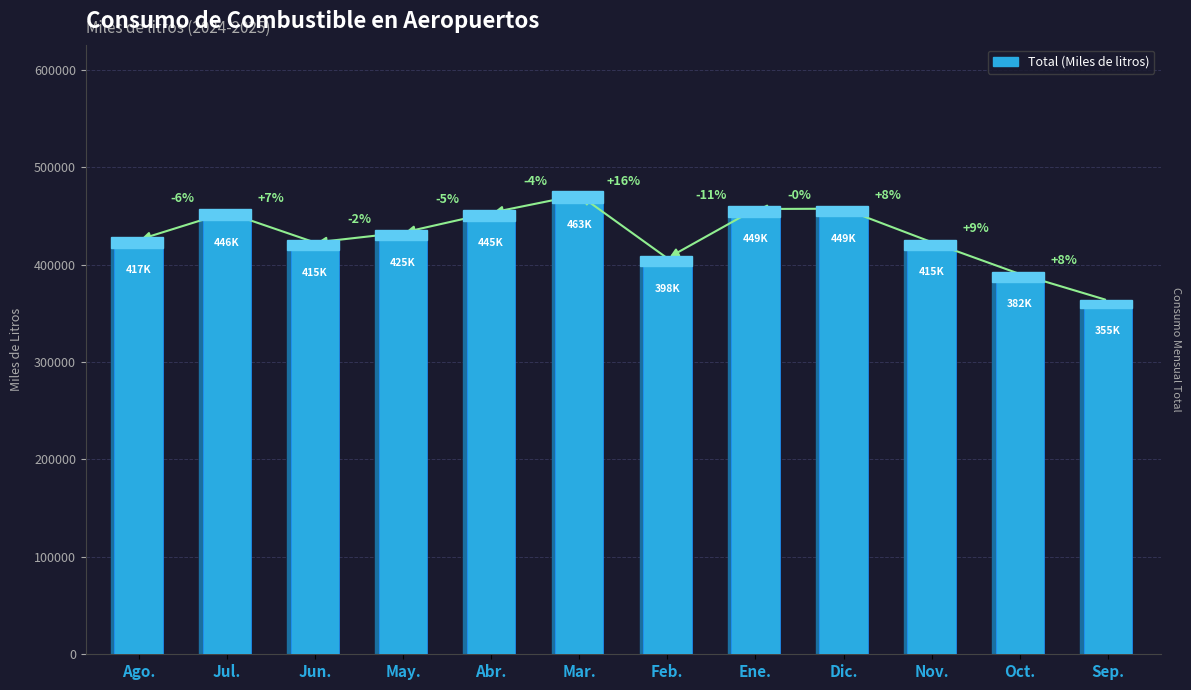

Are the bars horizontal?

No